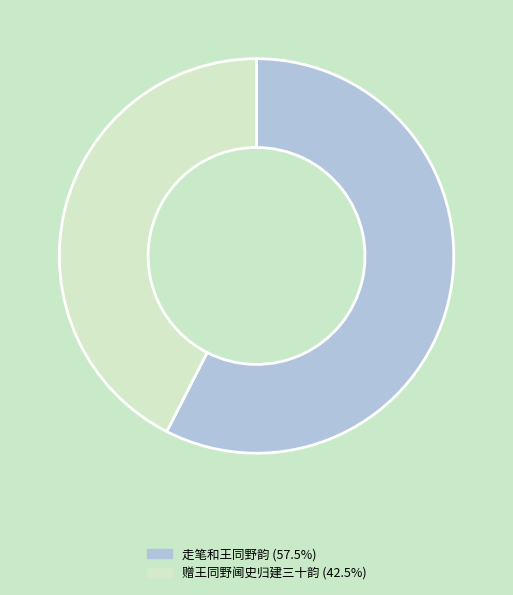

What is the ratio of the value at 走笔和王同野韵 to the value at 赠王同野阃史归建三十韵?

1.4